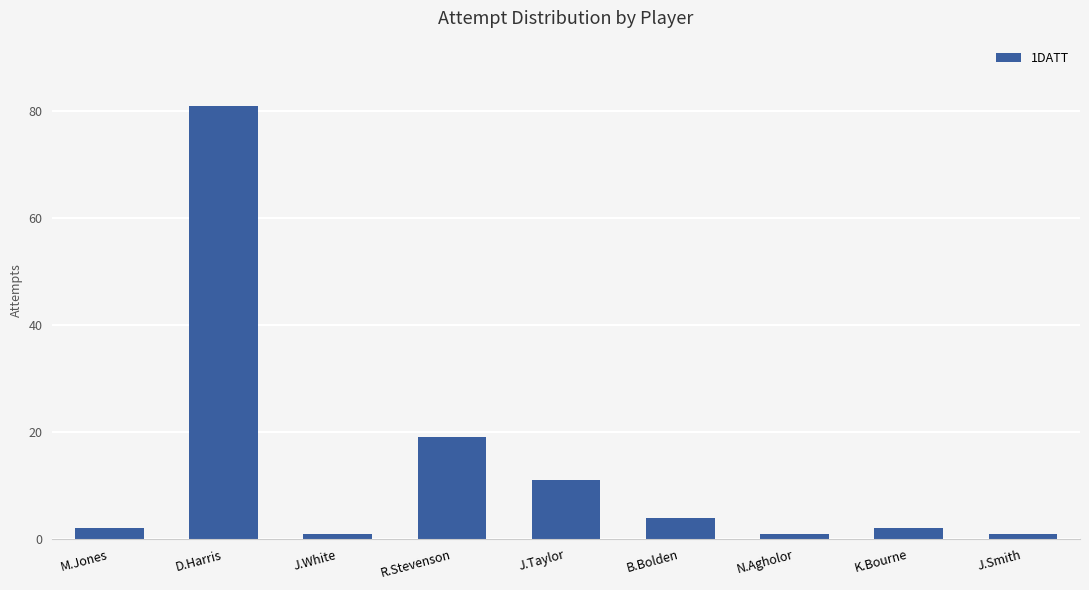

What is the value of the 1st bar from the left?

2